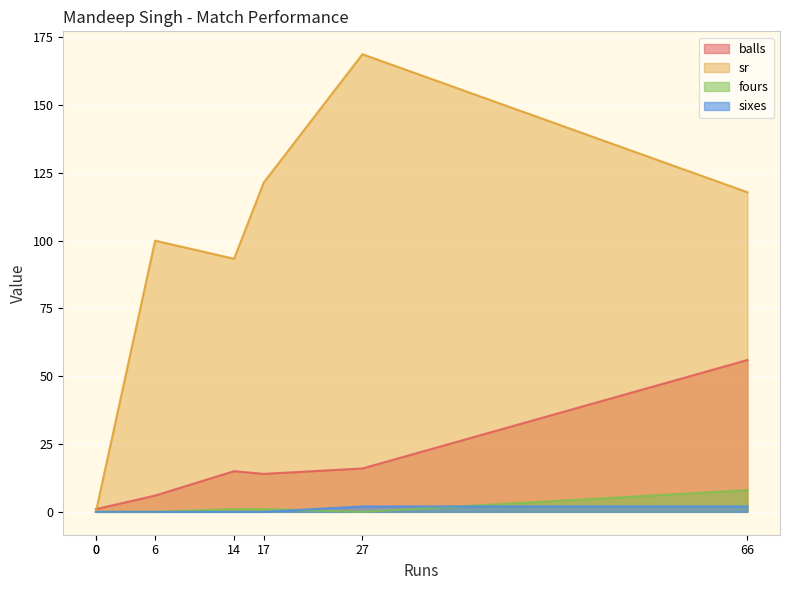

What is the sum of the balls values at 27 and 66?

72.0